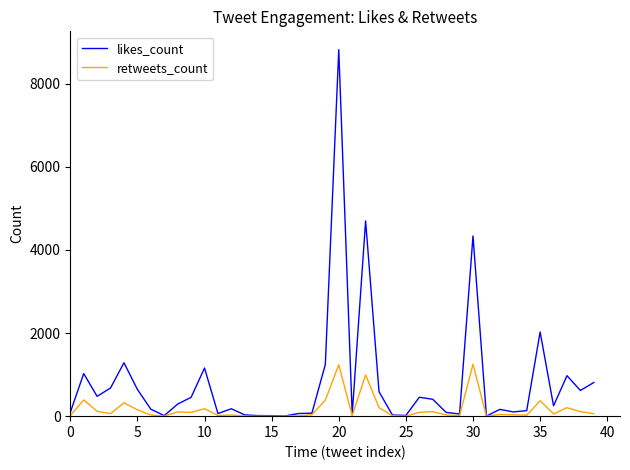

Which series has the widest spread of values?

likes_count